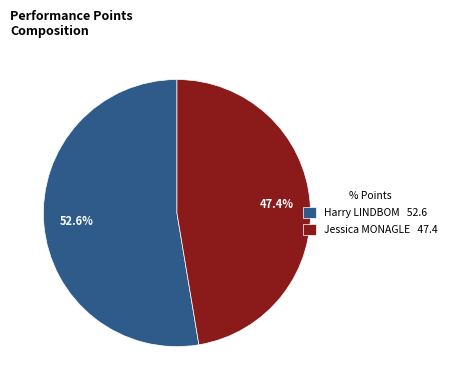

To the nearest percent, what portion does Harry LINDBOM represent?

53%